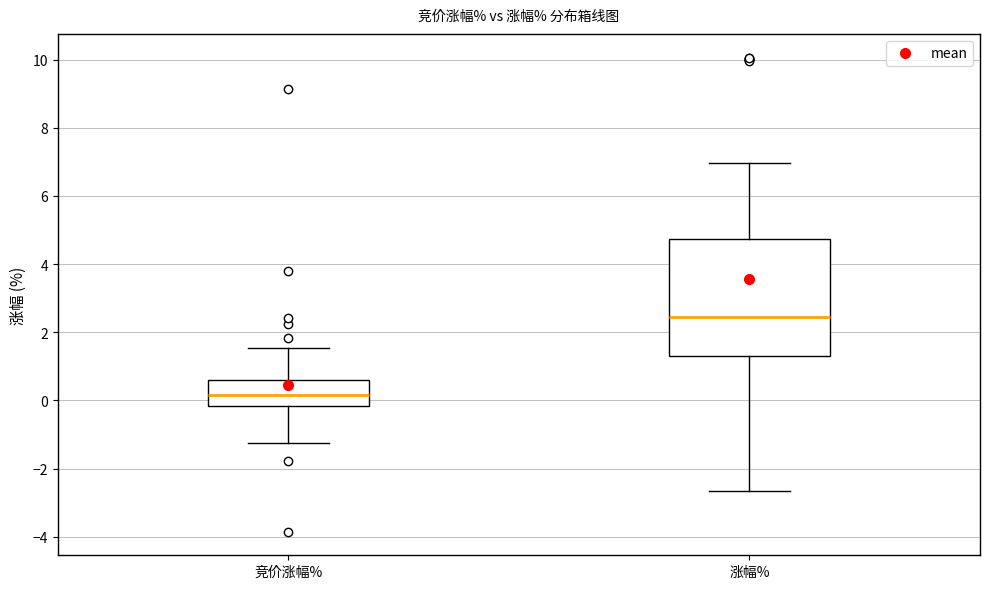

Reading left to right, transcribe this box plot: for each box, give where its median line is, the range the box spans, and where its two whiskers end, as read against the y-axis. The values are not printed on the chart, so give them approximately, as read against the axis.

竞价涨幅%: median 0.2, box -0.2 to 0.6, whiskers -1.2 to 1.6
涨幅%: median 2.4, box 1.2 to 4.8, whiskers -2.6 to 7.0